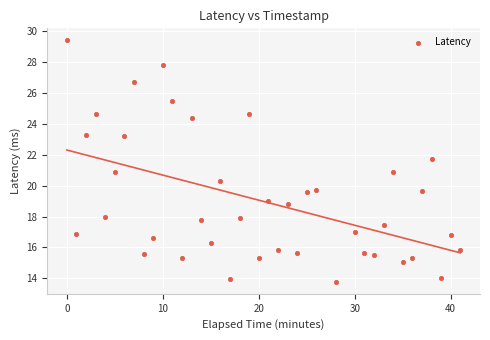

What is the range of Y values (max minus min)?

15.6